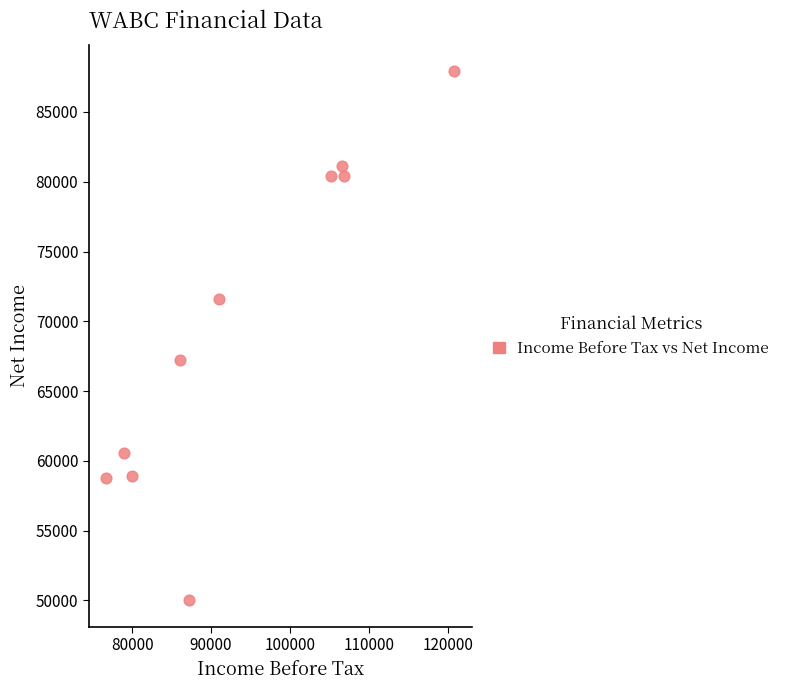

What Y value in the scatter plot is closest to 68950?

67200